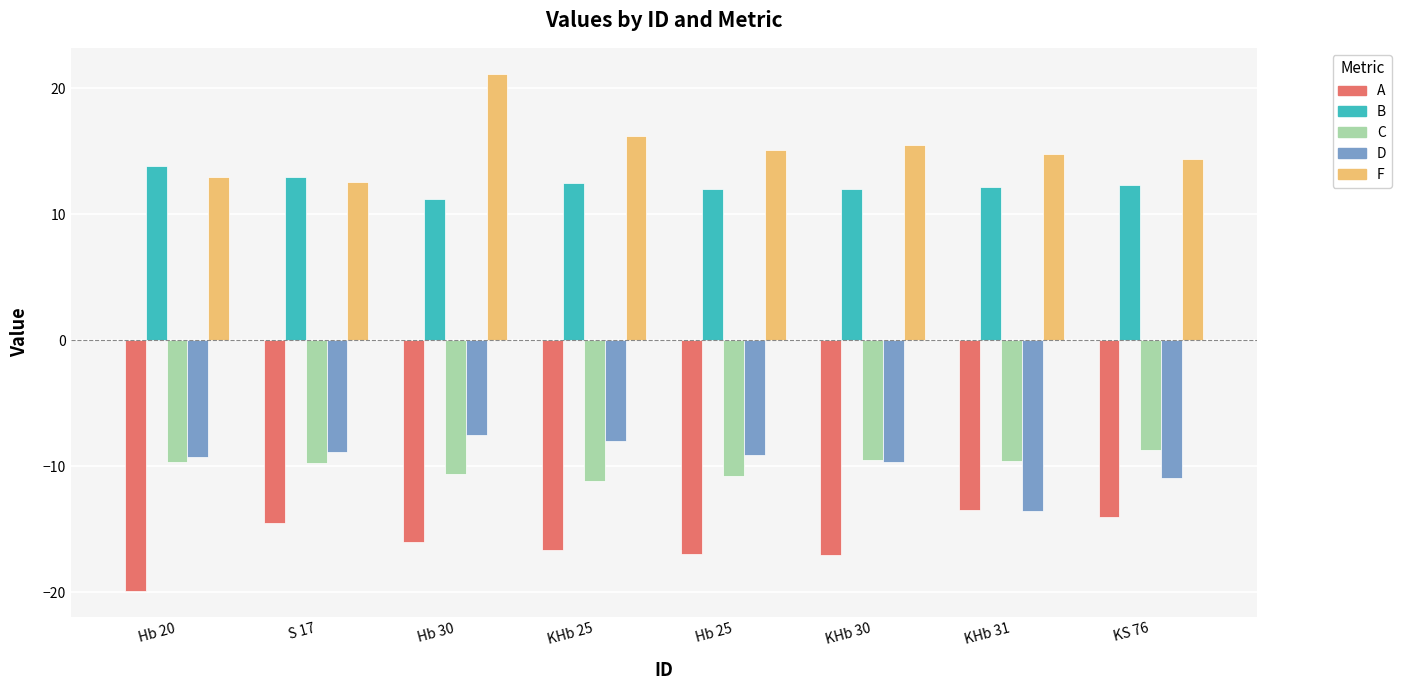

Is the value of C at KHb 31 greater than the value of F at Hb 20?

No